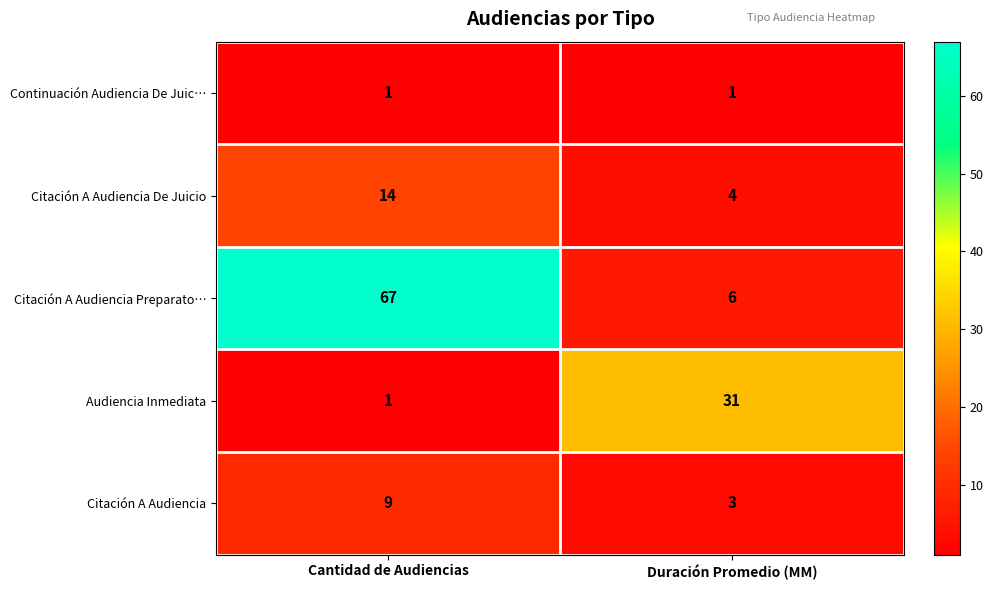

List the series in order of their peak value, highest first.

Citación A Audiencia Preparato…, Audiencia Inmediata, Citación A Audiencia De Juicio, Citación A Audiencia, Continuación Audiencia De Juic…